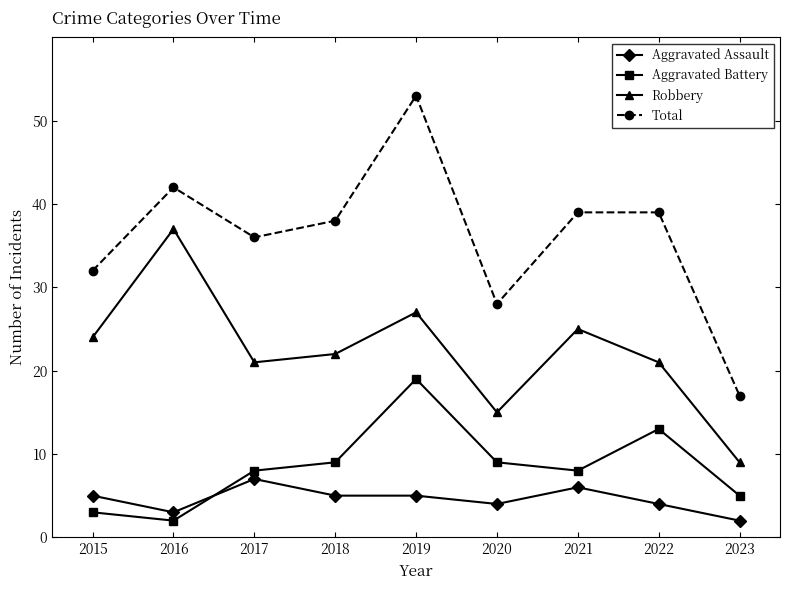

How many lines are shown in the chart?

4